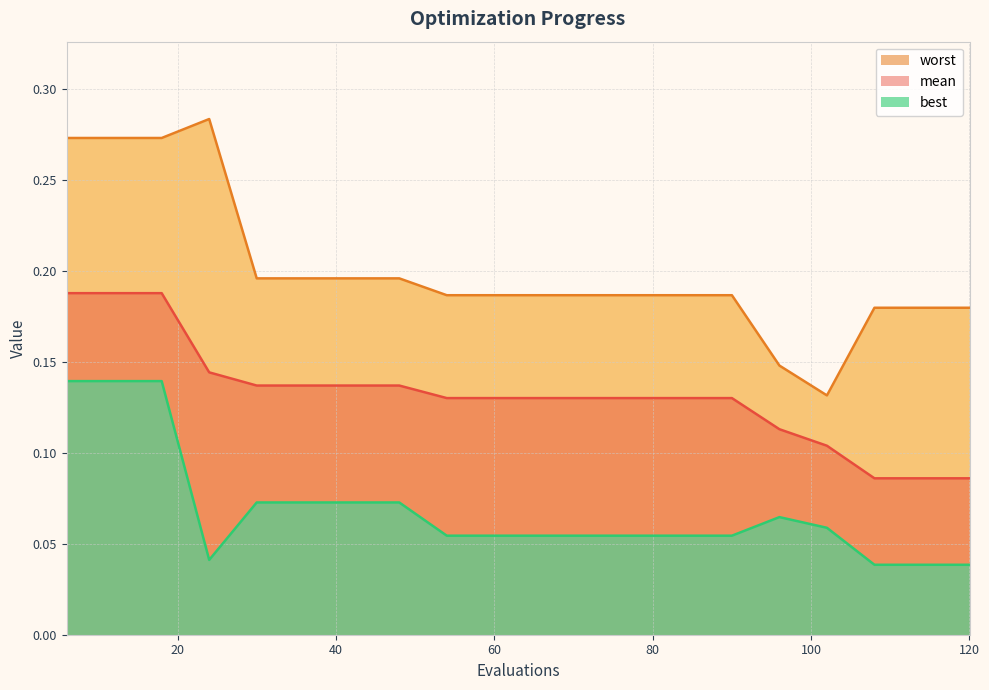

What is the total value across all series at 72?

0.4